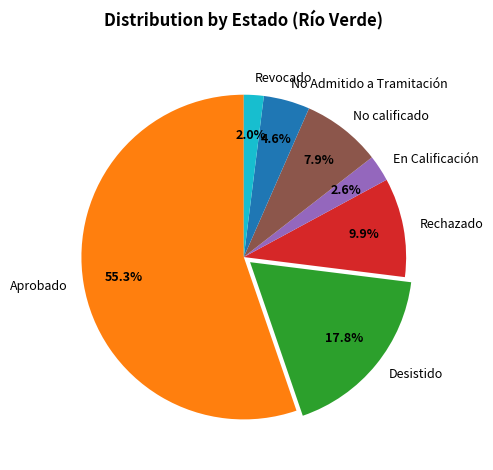

Does any single category account for the majority?

Yes